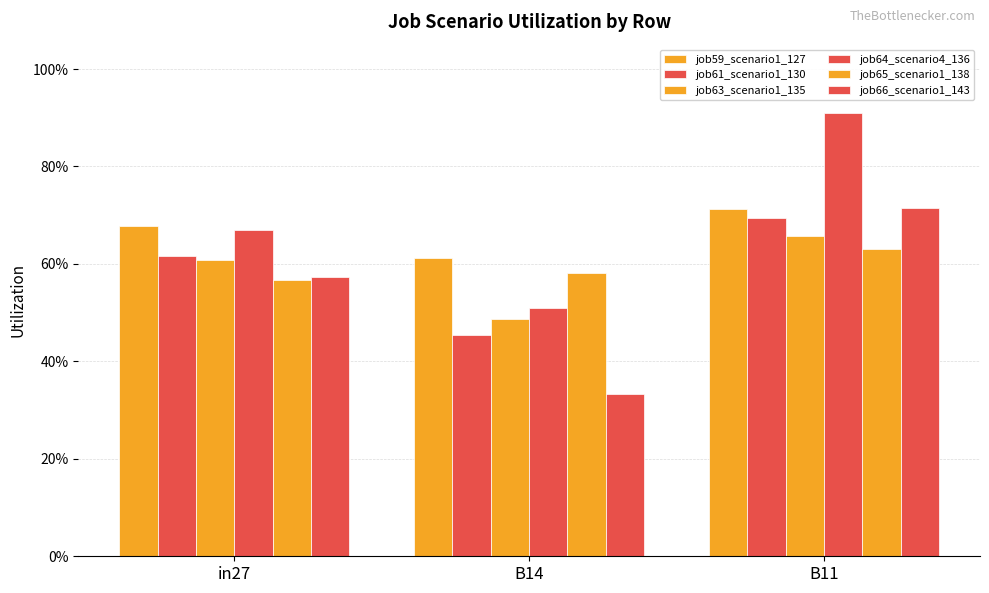

Are the bars grouped side by side (vs. stacked)?

Yes